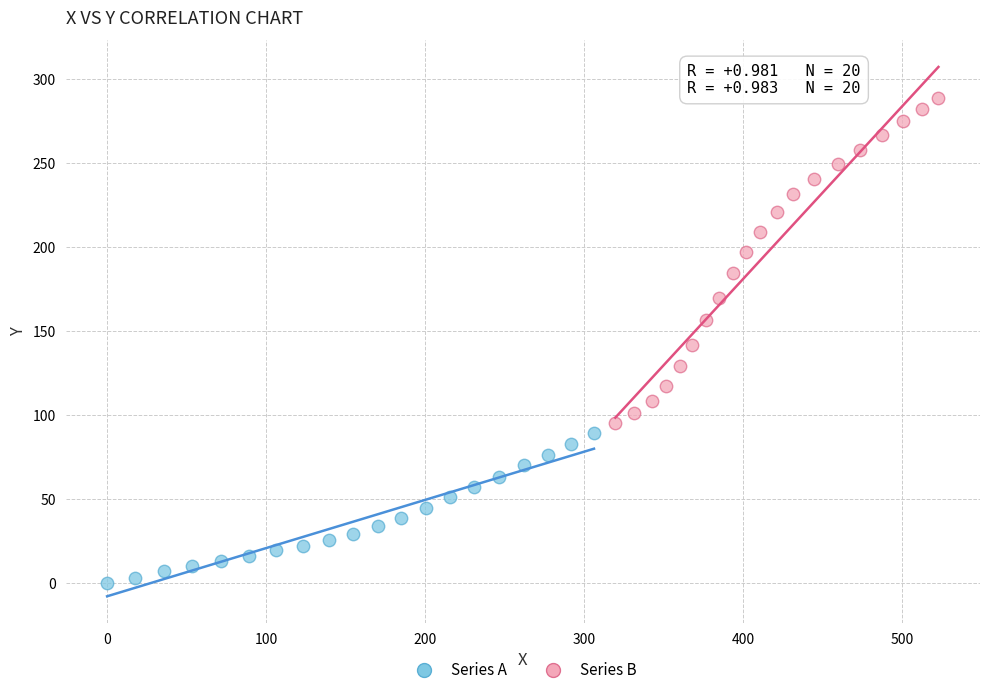

Which series reaches the maximum Y coordinate?

Series B